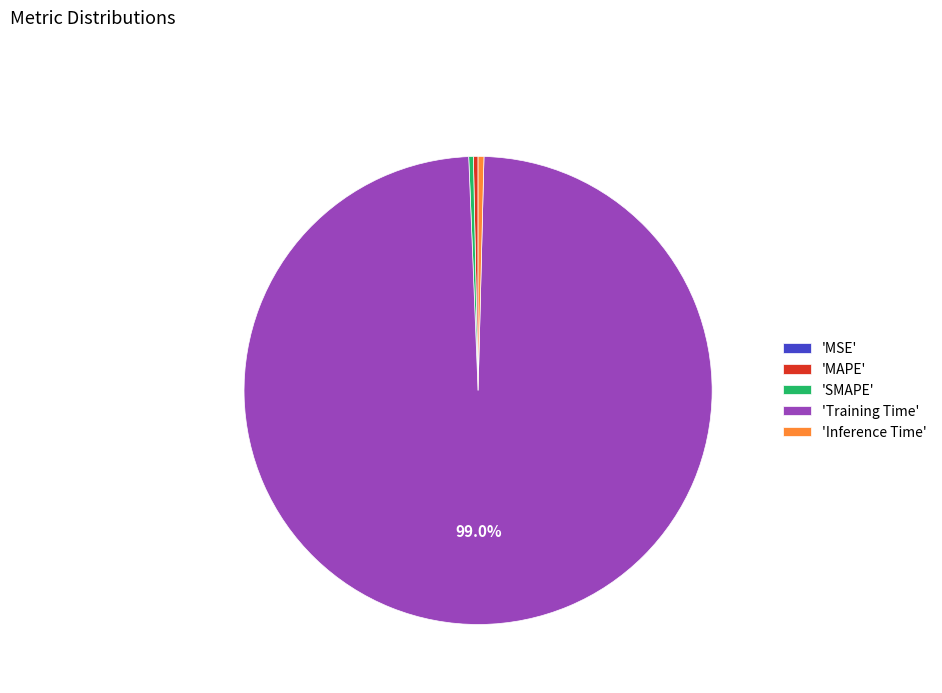

Between 'Training Time' and 'MAPE', which is larger?

'Training Time'